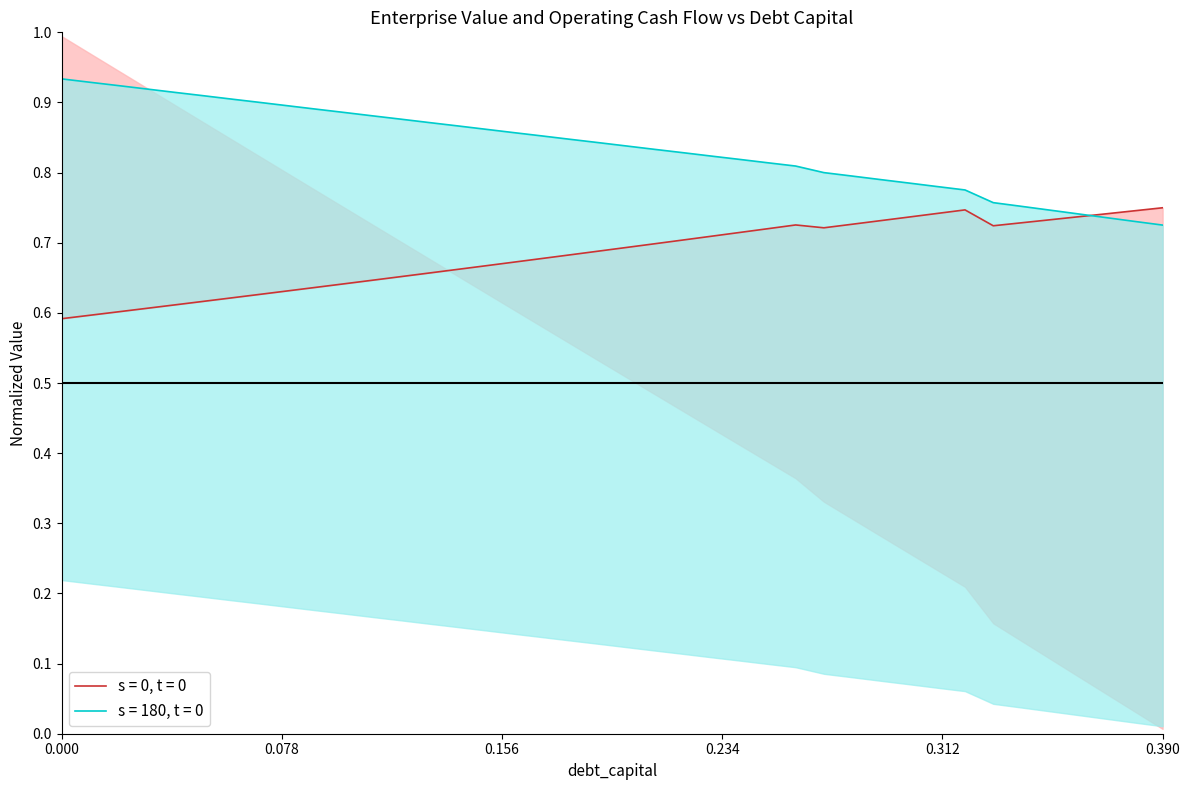

In enterprise_value, how many points are higher than both neighbors (excluding endpoints)?

2